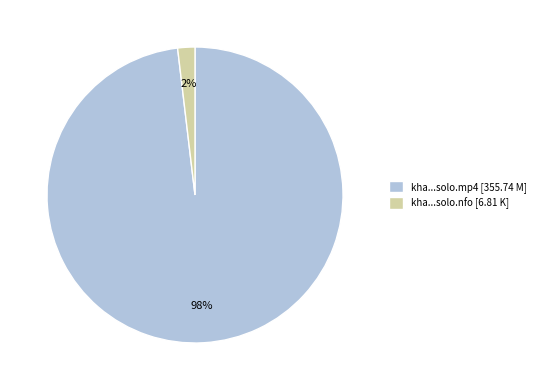

What is the majority slice?

kha...solo.mp4 [355.74 M]